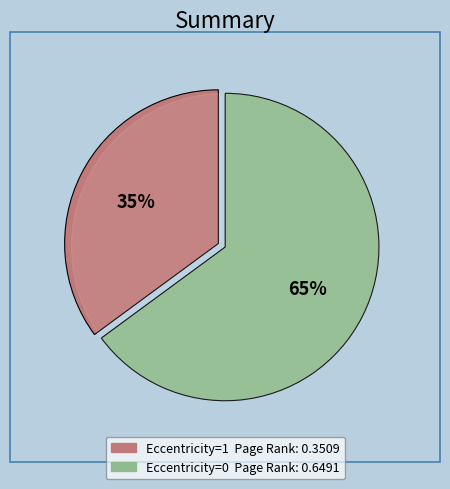

What is the change in value from 1 to 0?

+0.3